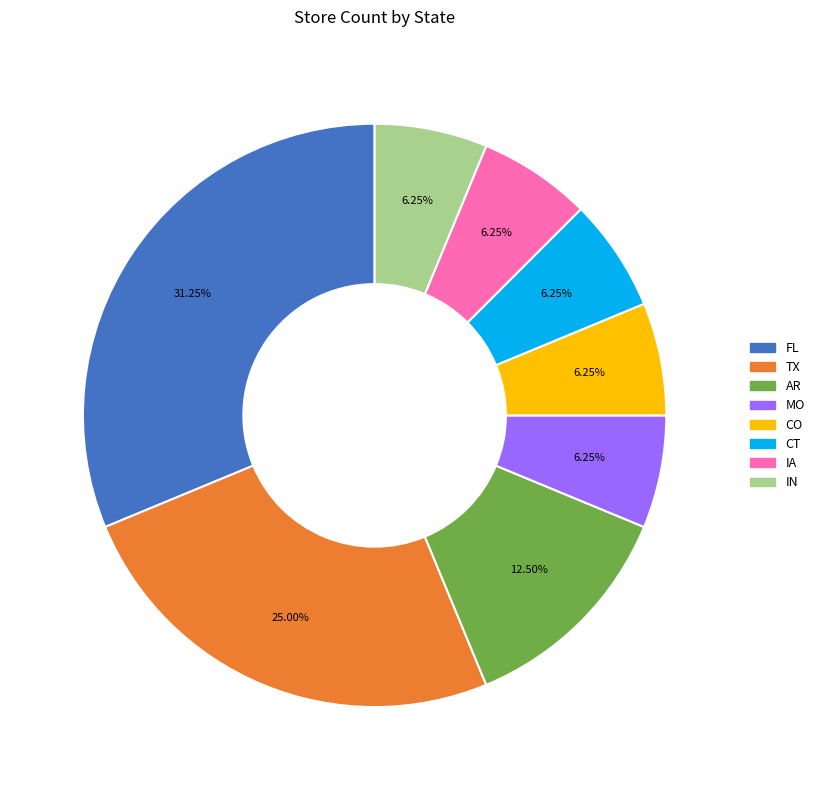

Approximately how many times larger is the value at AR compared to IA?

2.0